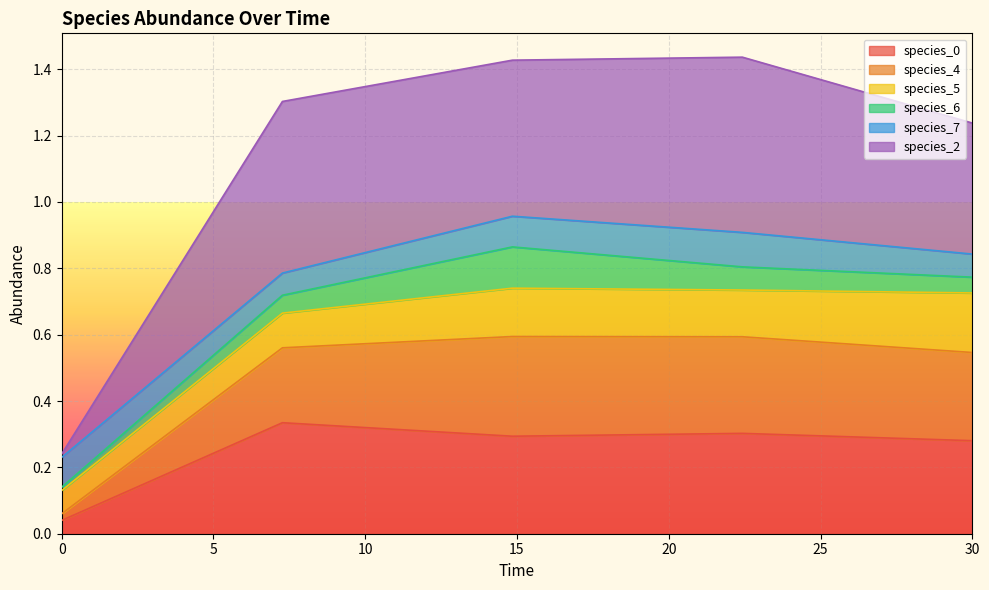

True or false: species_4 and species_2 cross at least once.

False